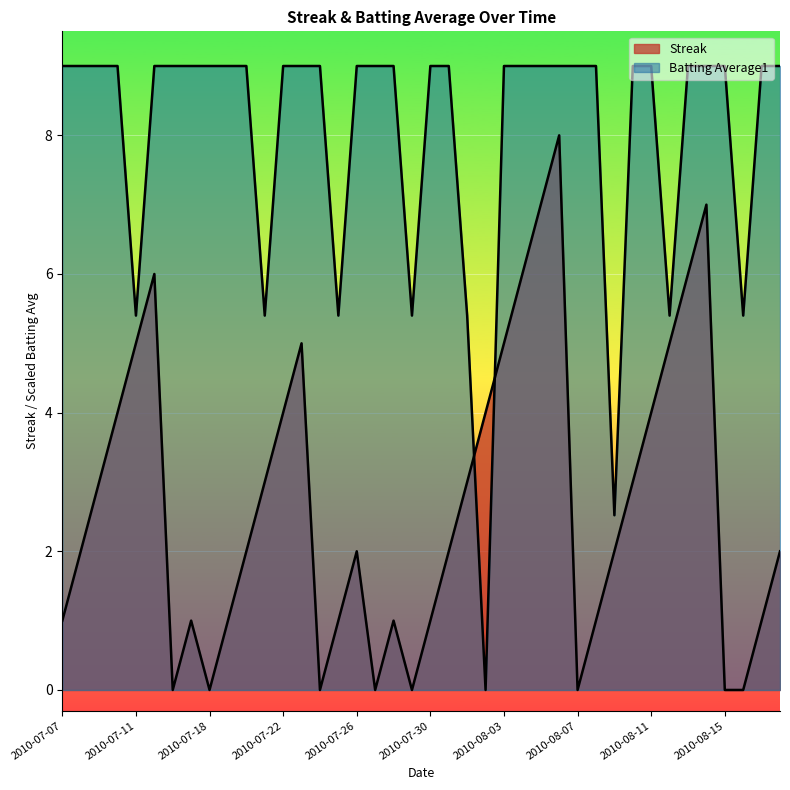

List the series in order of their peak value, highest first.

Batting Average1, Streak